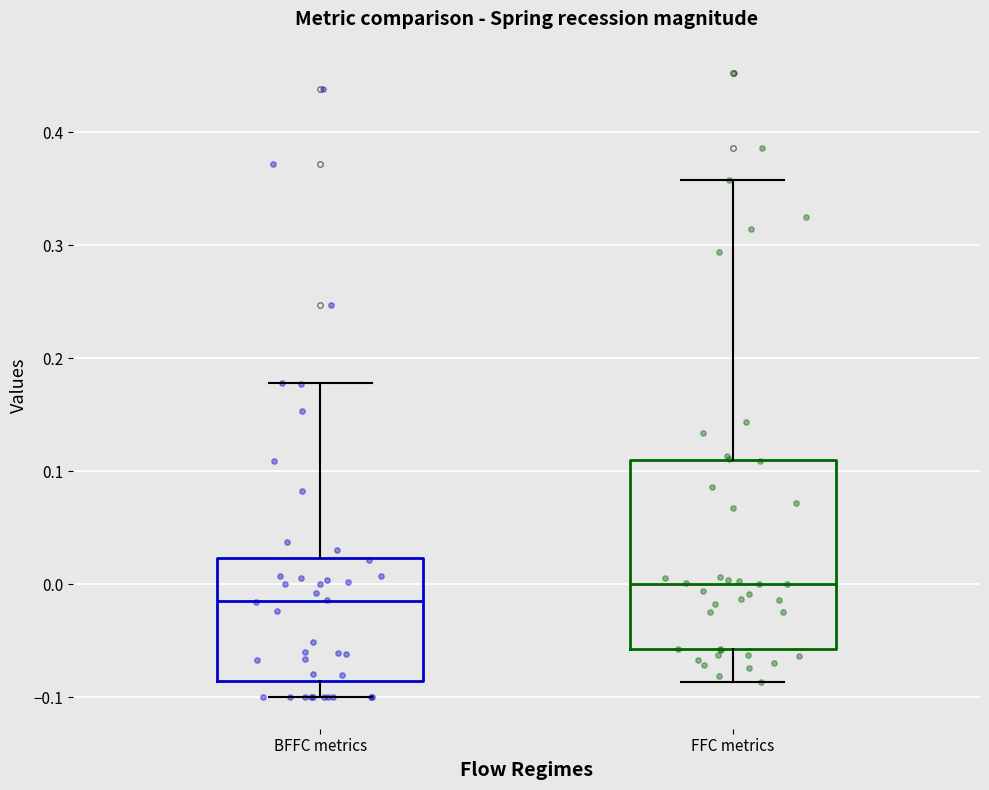

Reading left to right, transcribe this box plot: for each box, give where its median line is, the range the box spans, and where its two whiskers end, as read against the y-axis. The values are not printed on the chart, so give them approximately, as read against the axis.

BFFC metrics: median -0.01, box -0.09 to 0.02, whiskers -0.10 to 0.18
FFC metrics: median 0.00, box -0.06 to 0.11, whiskers -0.09 to 0.36